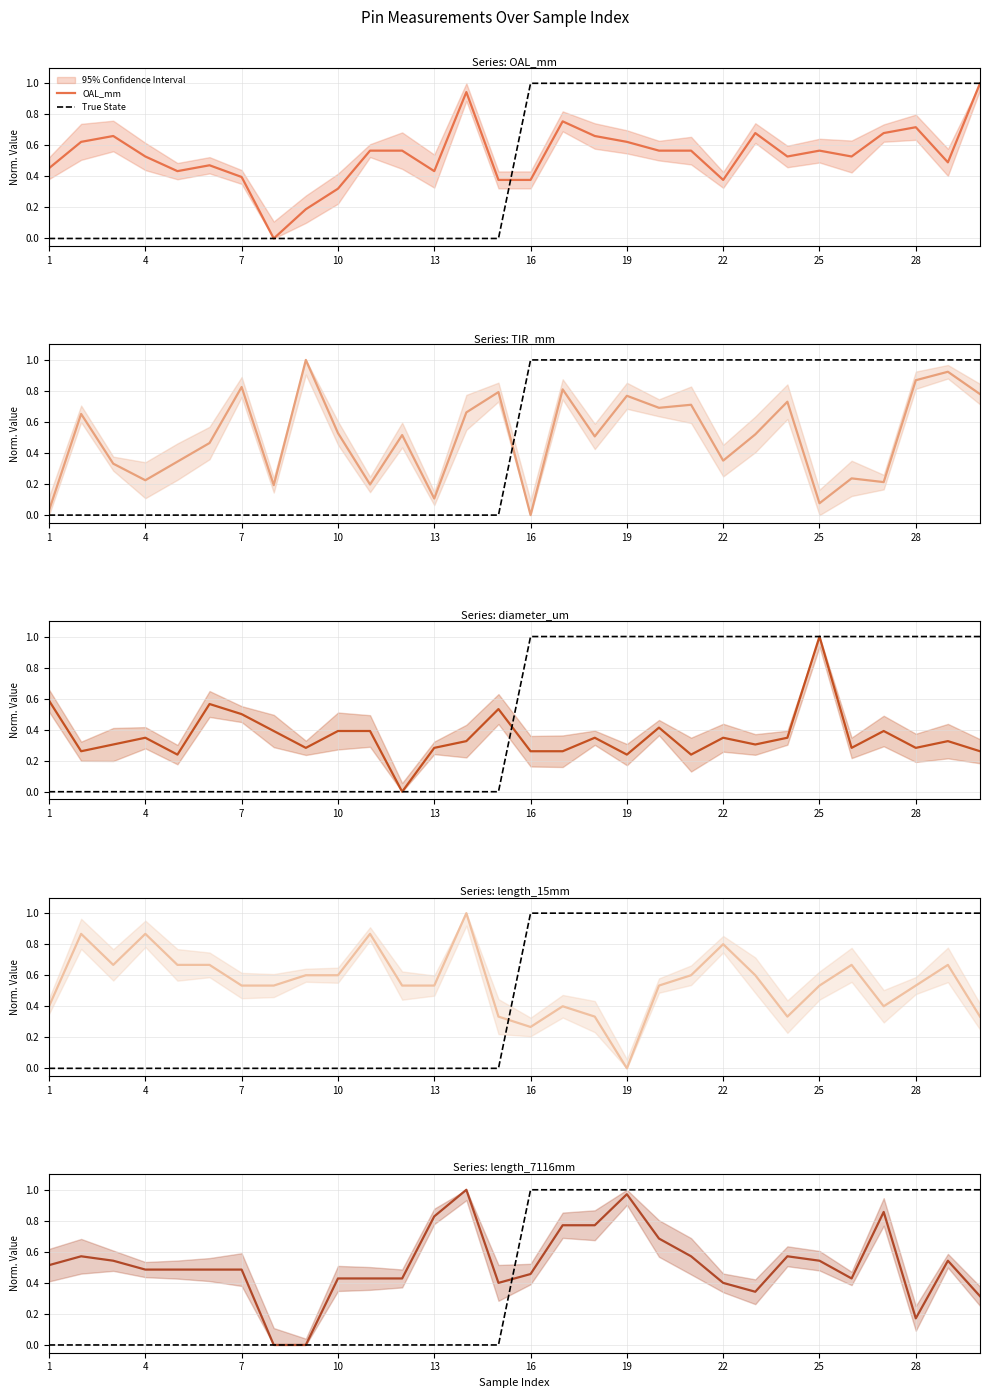

How many diameter_um values are between 0 and 1?

30